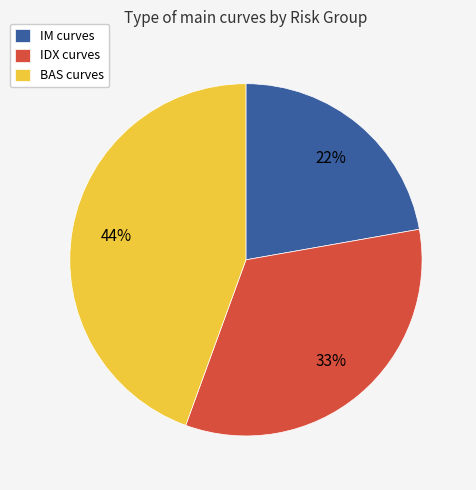

To the nearest percent, what is the difference between the largest and smallest slice percentages?

22%